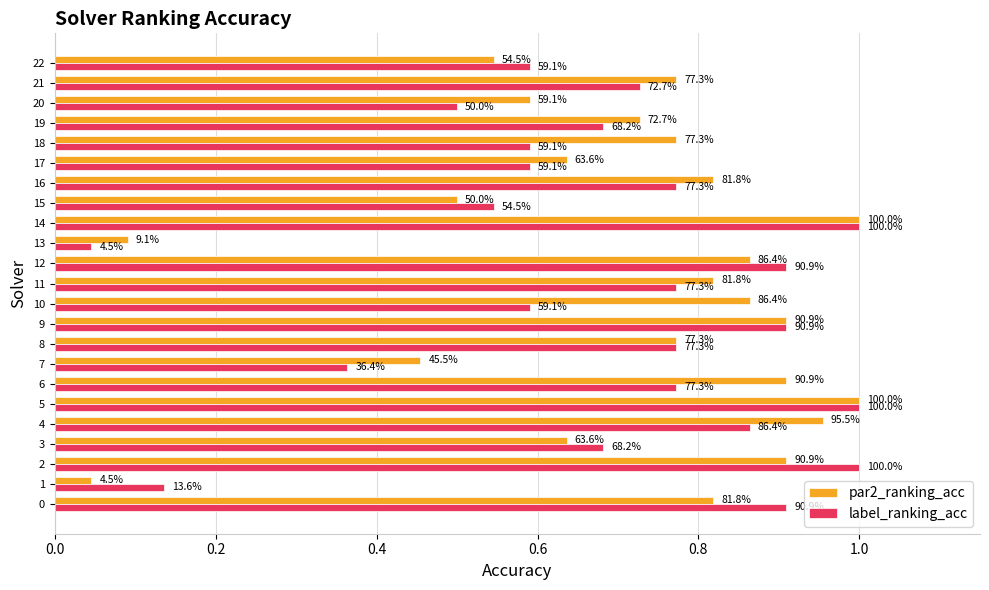

Rank the series at 15 from highest to lowest value.

label_ranking_acc, par2_ranking_acc